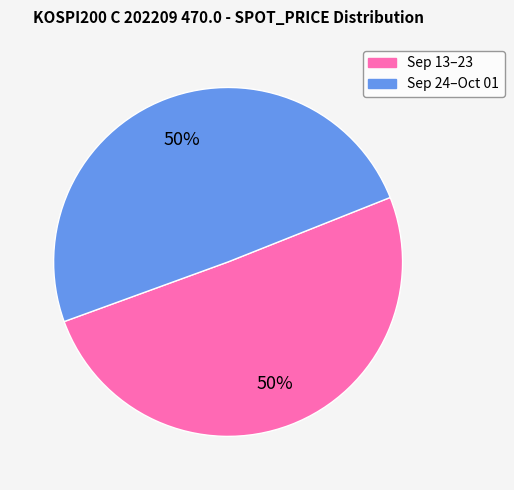

To the nearest percent, what is the average slice percentage?

50%